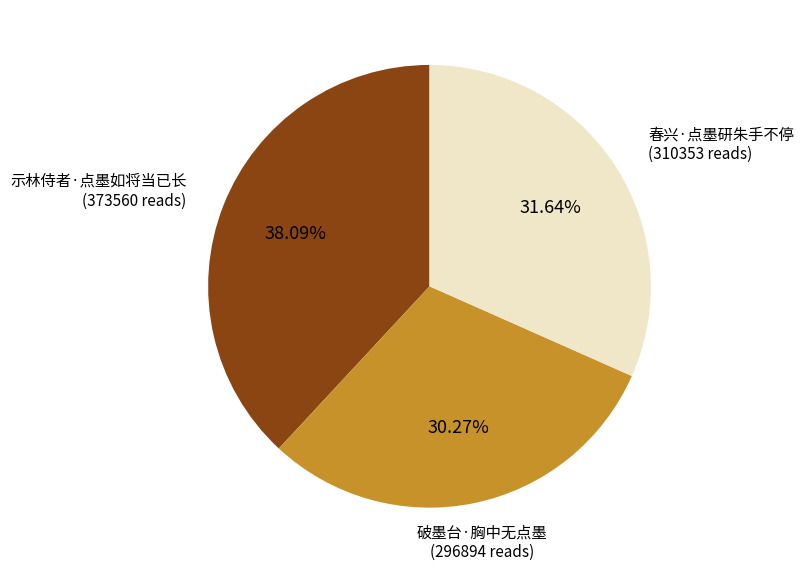

To the nearest percent, what is the difference between the 春兴·点墨研朱手不停 and 破墨台·胸中无点墨 slice percentages?

1%